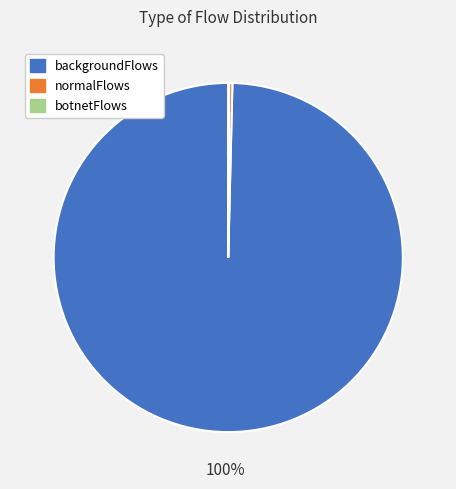

True or false: backgroundFlows accounts for 100% of the total.

True